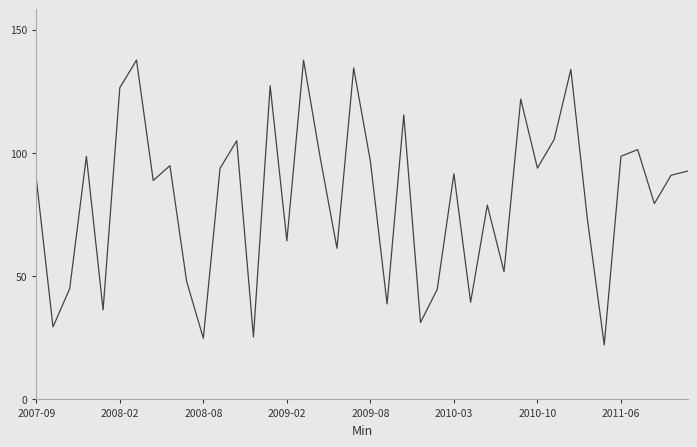

What is the difference between the maximum and second lowest values?

112.8